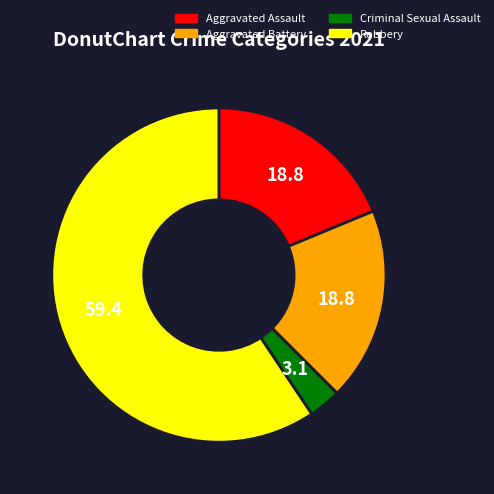

Between Criminal Sexual Assault and Aggravated Assault, which is larger?

Aggravated Assault